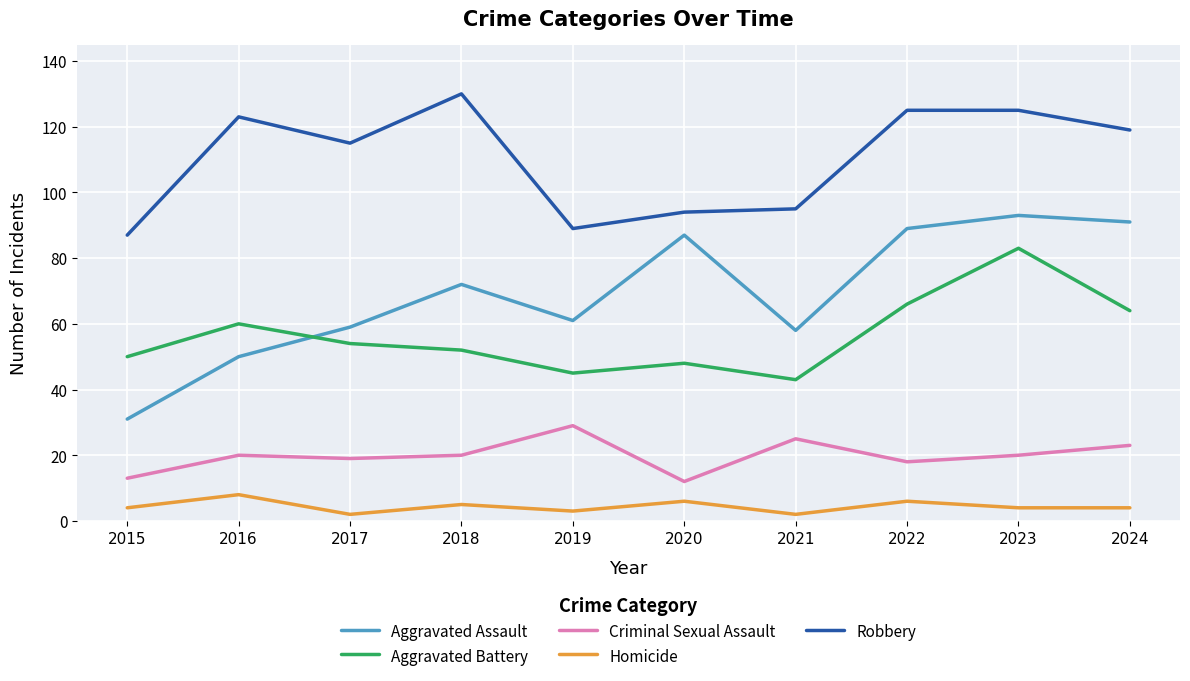

What is the approximate value of Aggravated Assault at 2017?

59